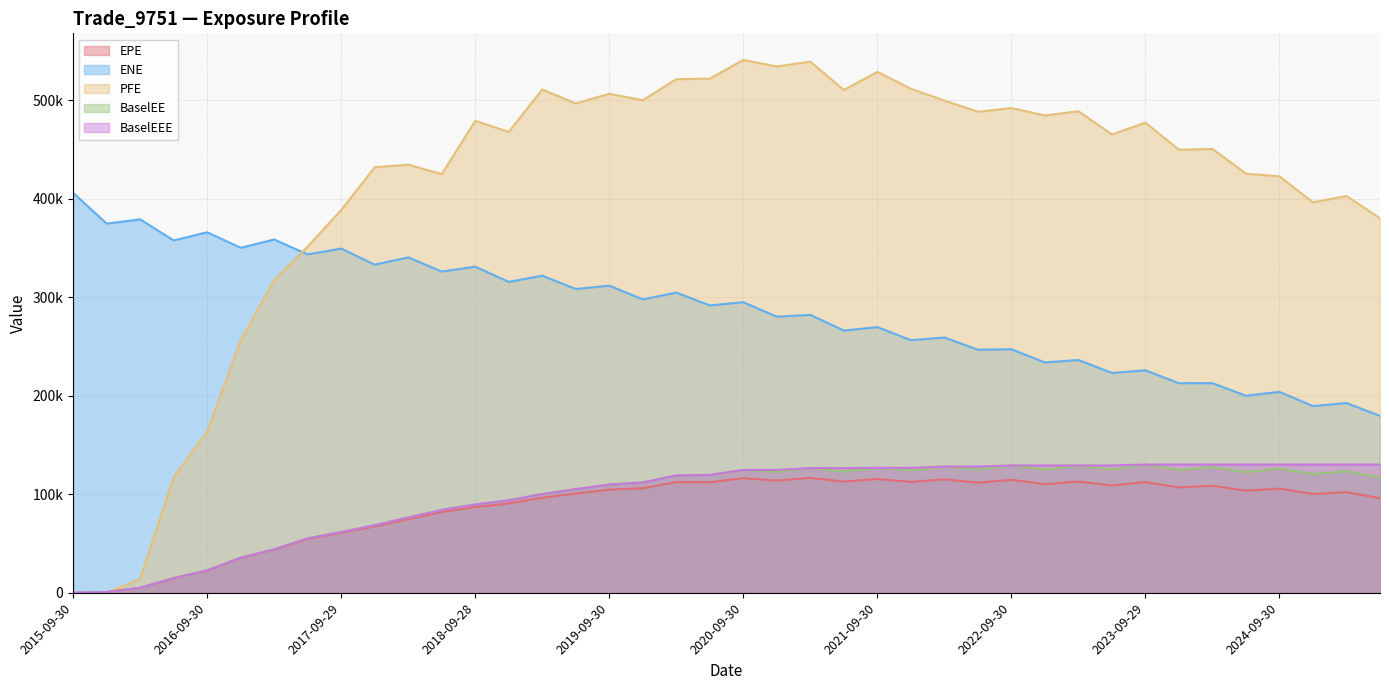

What are all the series names shown in the legend?

EPE, ENE, PFE, BaselEE, BaselEEE